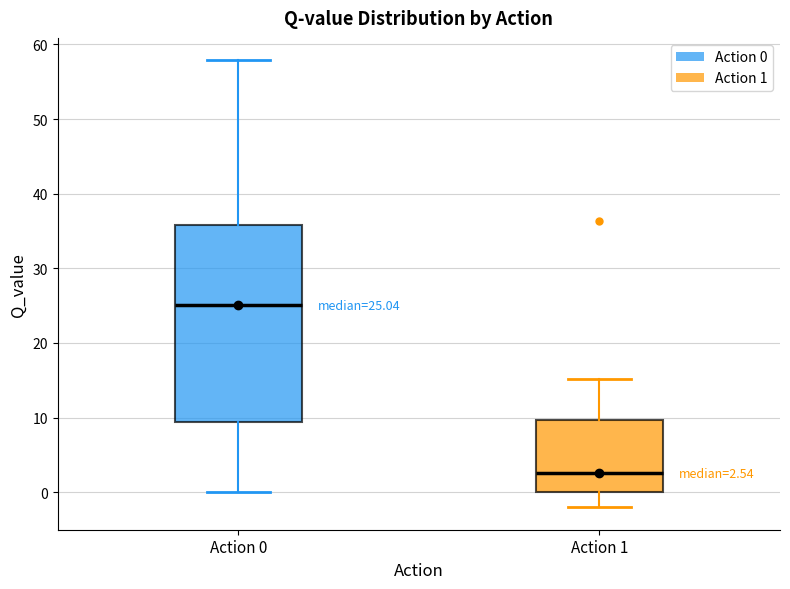

Which box has the lowest median line?

Action 1